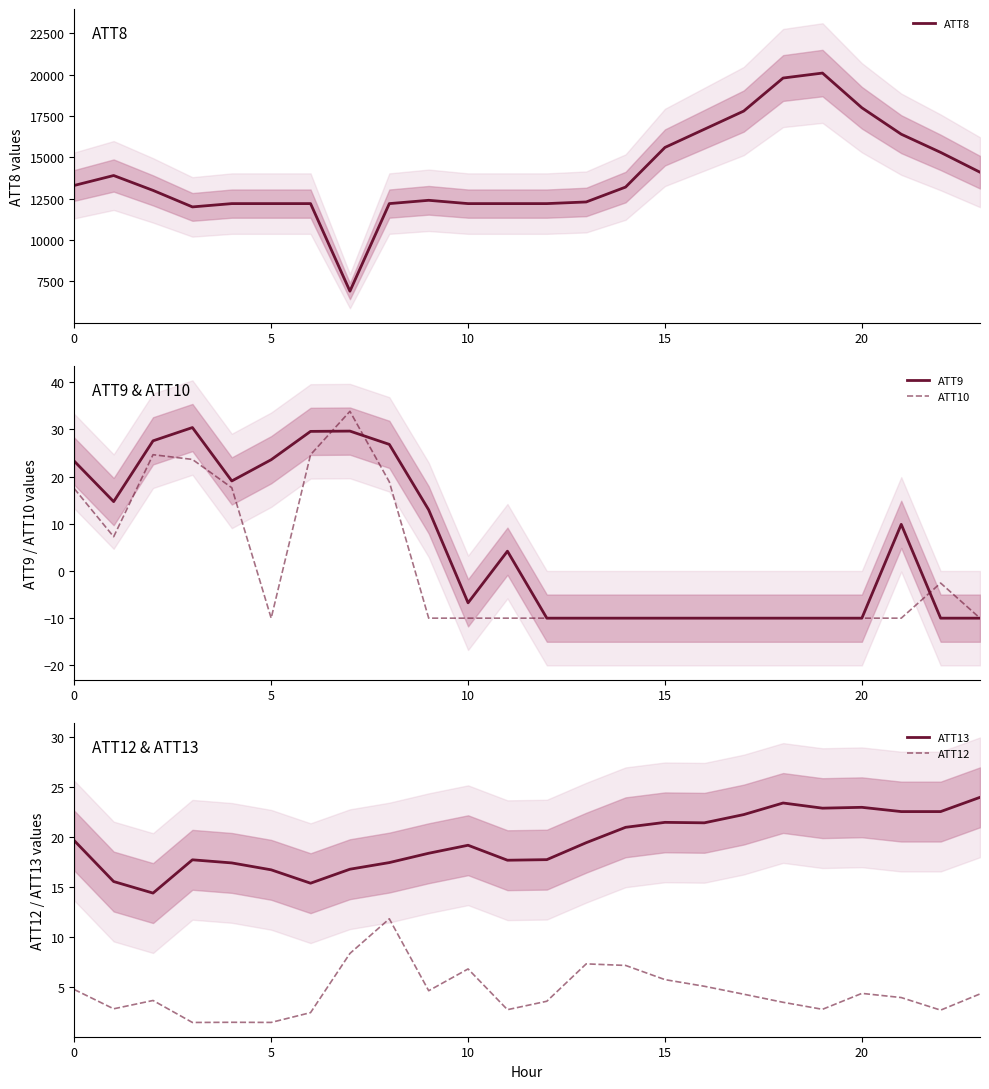

What is the average value of the ATT10 series?

0.6